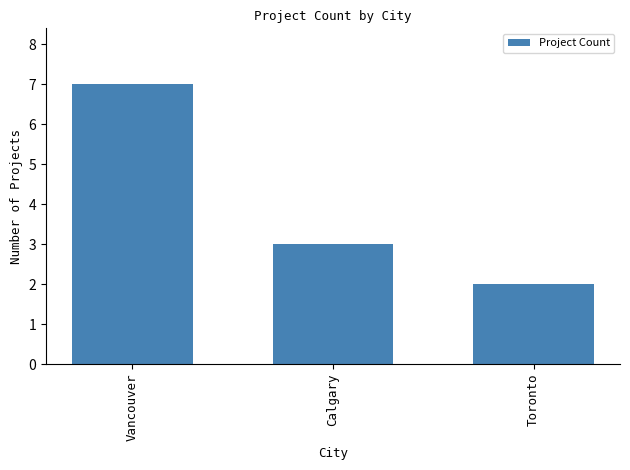

The value at Toronto is 2. True or false?

True